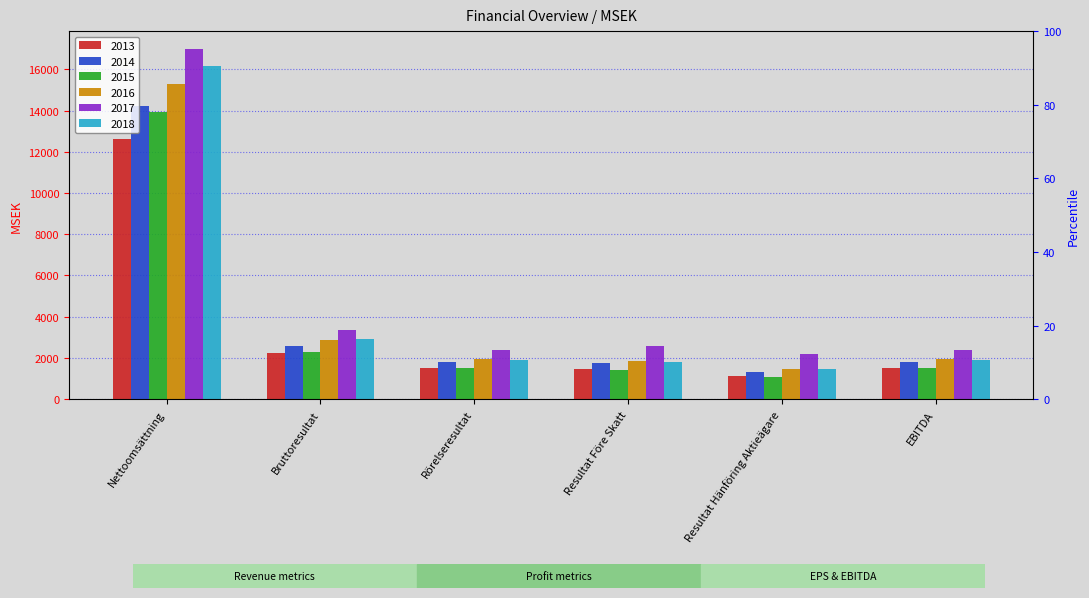

What is the difference between the highest and lowest values at Bruttoresultat?

1122